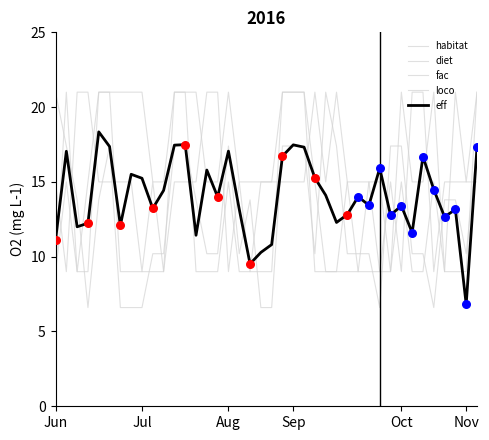

Does the chart have visible grid lines?

No